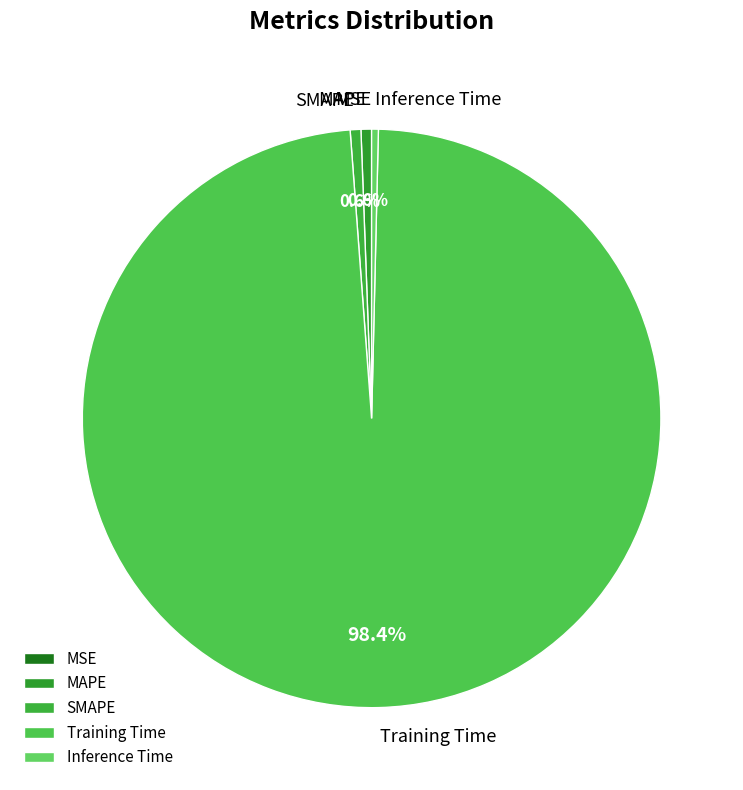

To the nearest percent, what is the average slice percentage?

20%